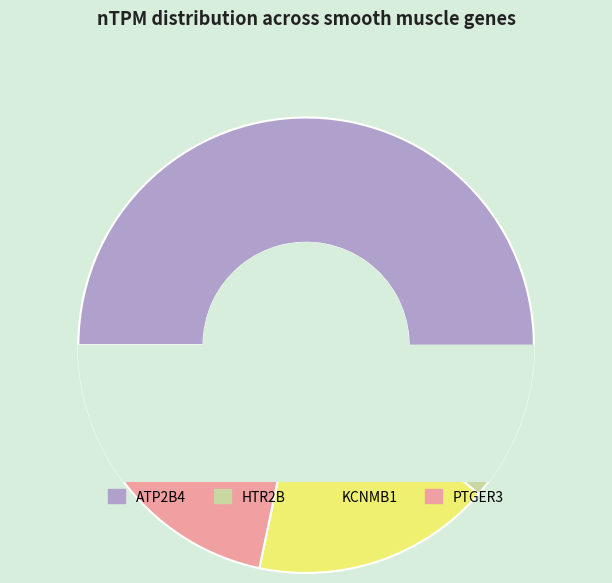

How many slices are in this pie chart?

4